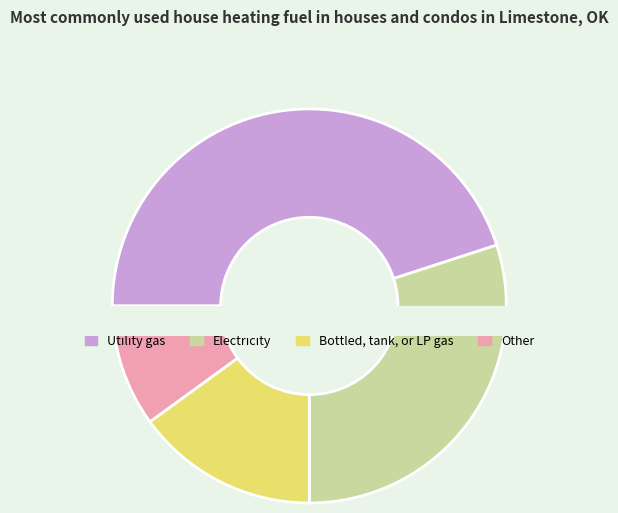

True or false: 24552.98027056361 accounts for 15% of the total.

False